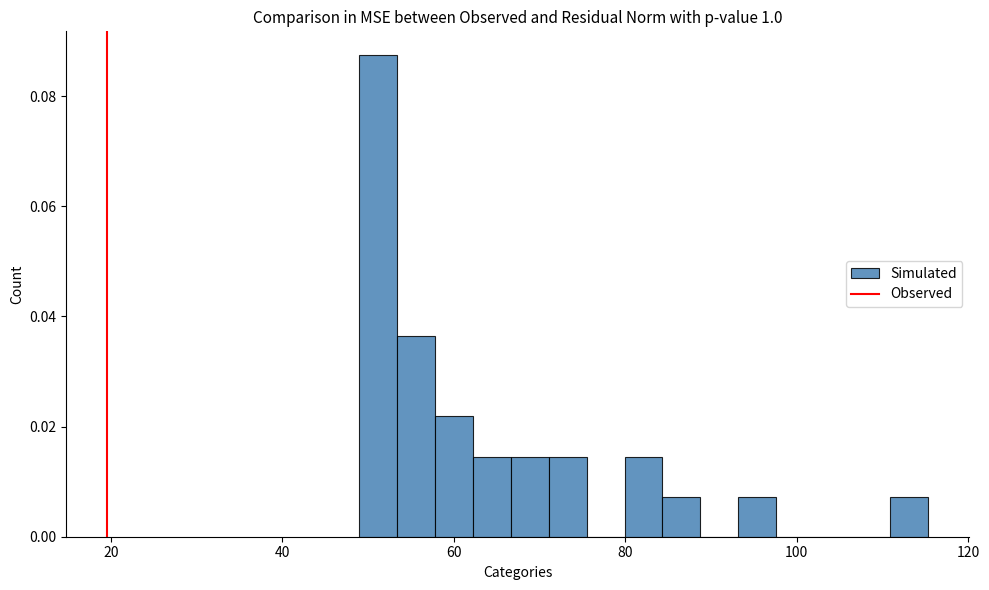

Read against the x-axis, roughly where is the centre of the tallest bar?

52